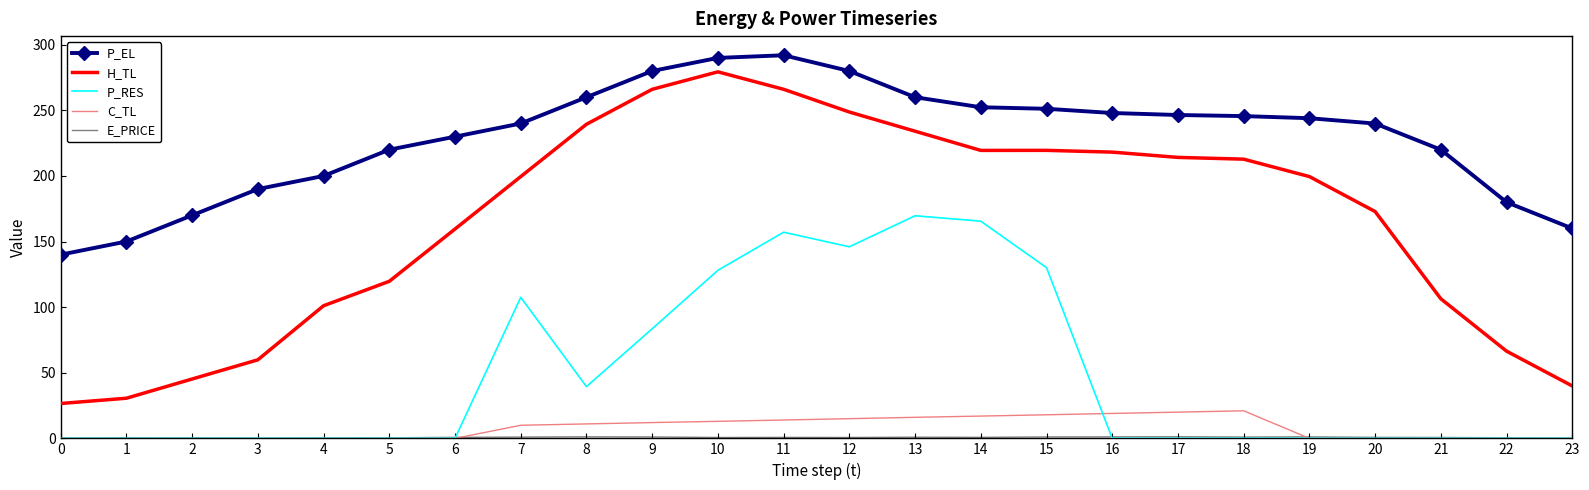

Which series has the largest range (max minus min)?

H_TL